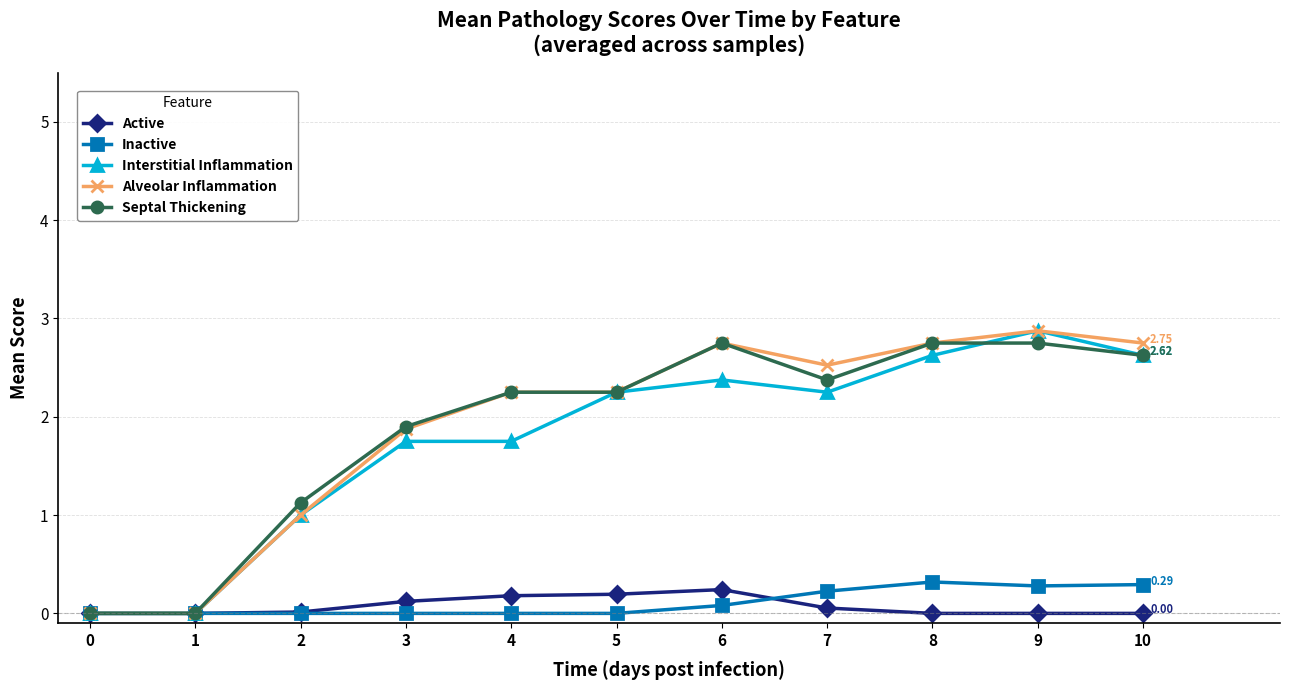

Between 0 and 10, which series saw the biggest shift?

Alveolar Inflammation